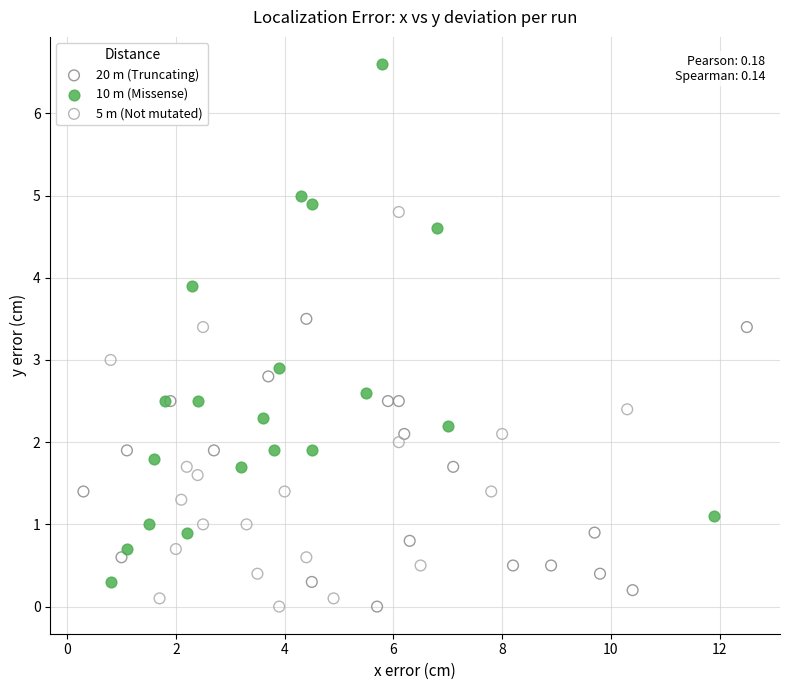

What are all the series names shown in the legend?

20 m (Truncating), 10 m (Missense), 5 m (Not mutated)